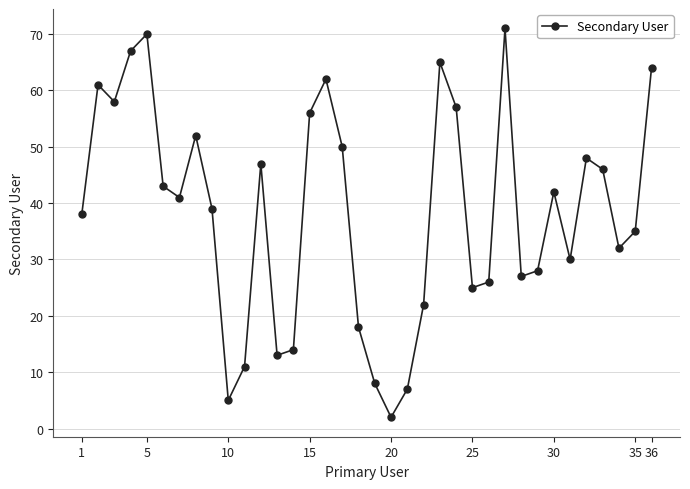

What is the sum of all values?

1380